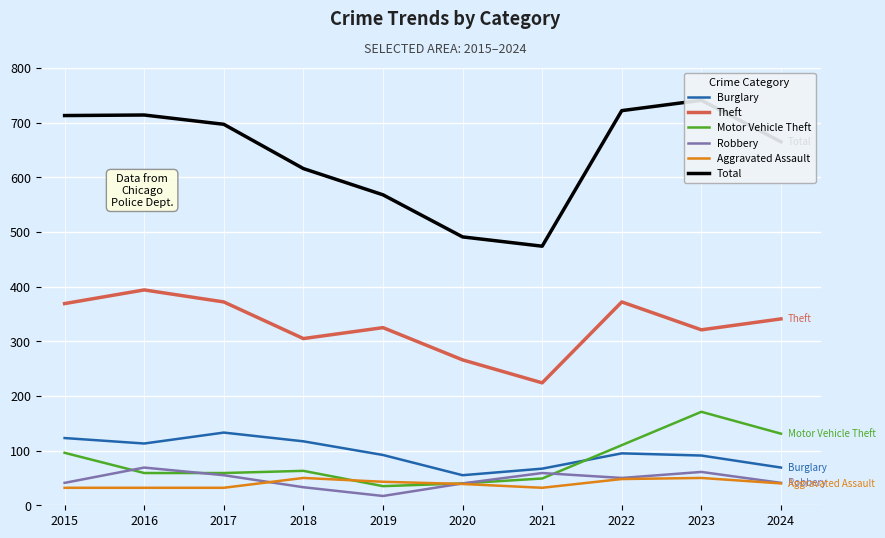

Which series has the largest total across all categories?

Total